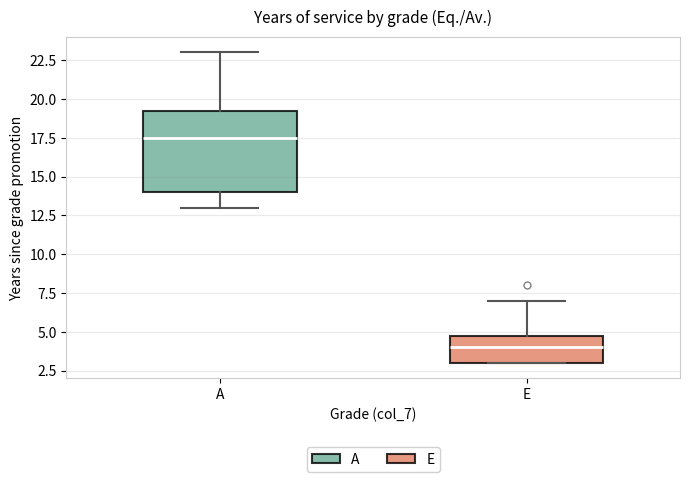

Which box is the tallest, from its lower edge to its upper edge?

A